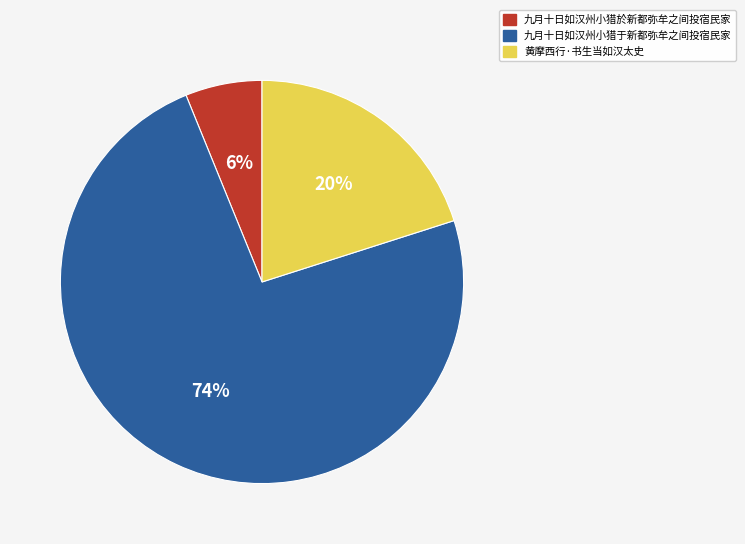

Count the number of slices in the pie.

3